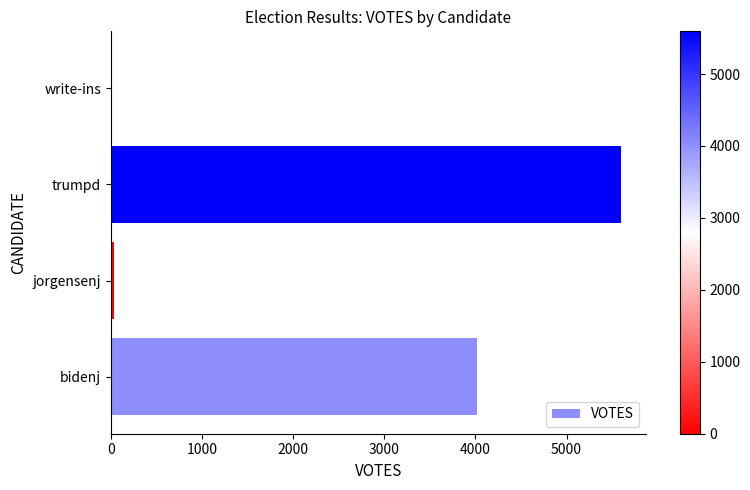

What is the sum of all values?

9668